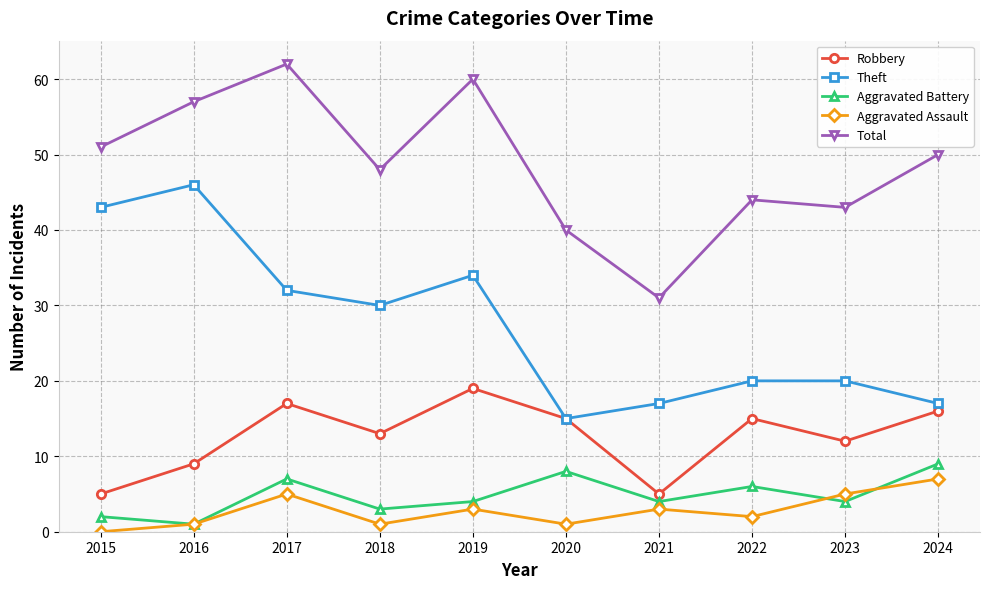

Which series has the largest total across all categories?

Total